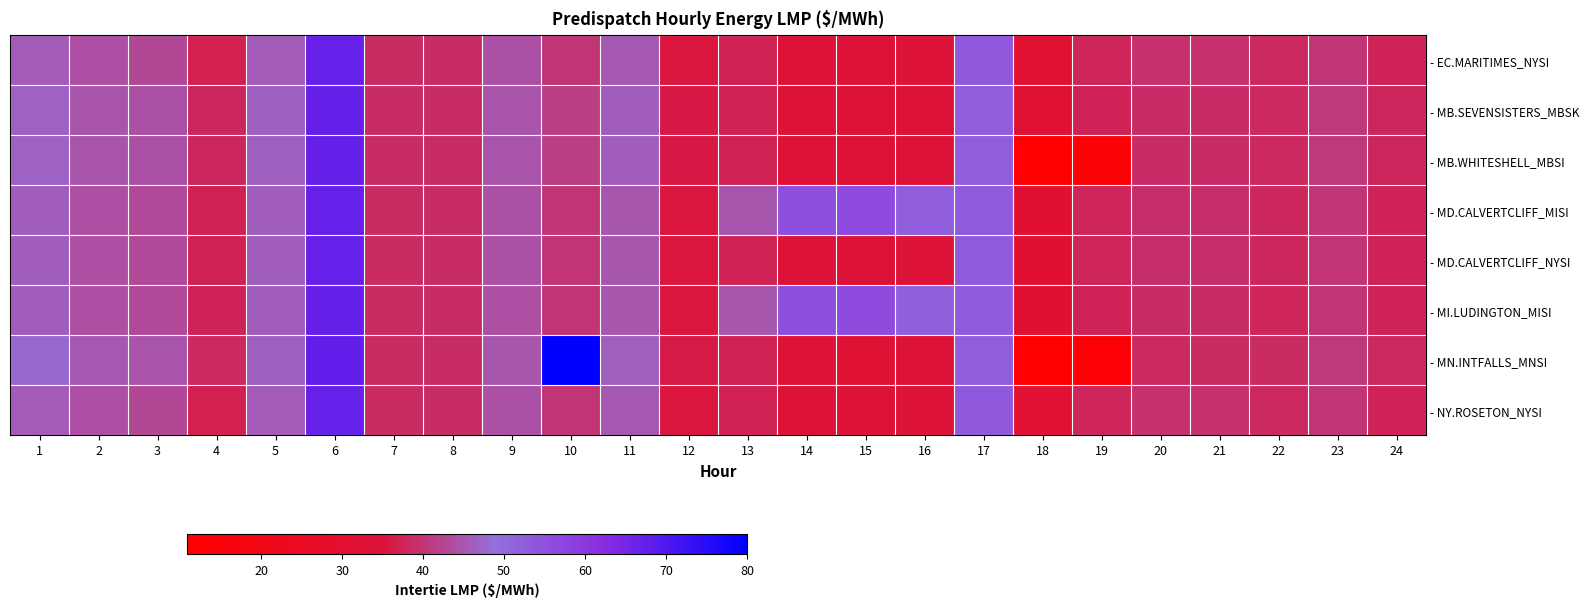

Which series has the widest spread of values?

- MN.INTFALLS_MNSI